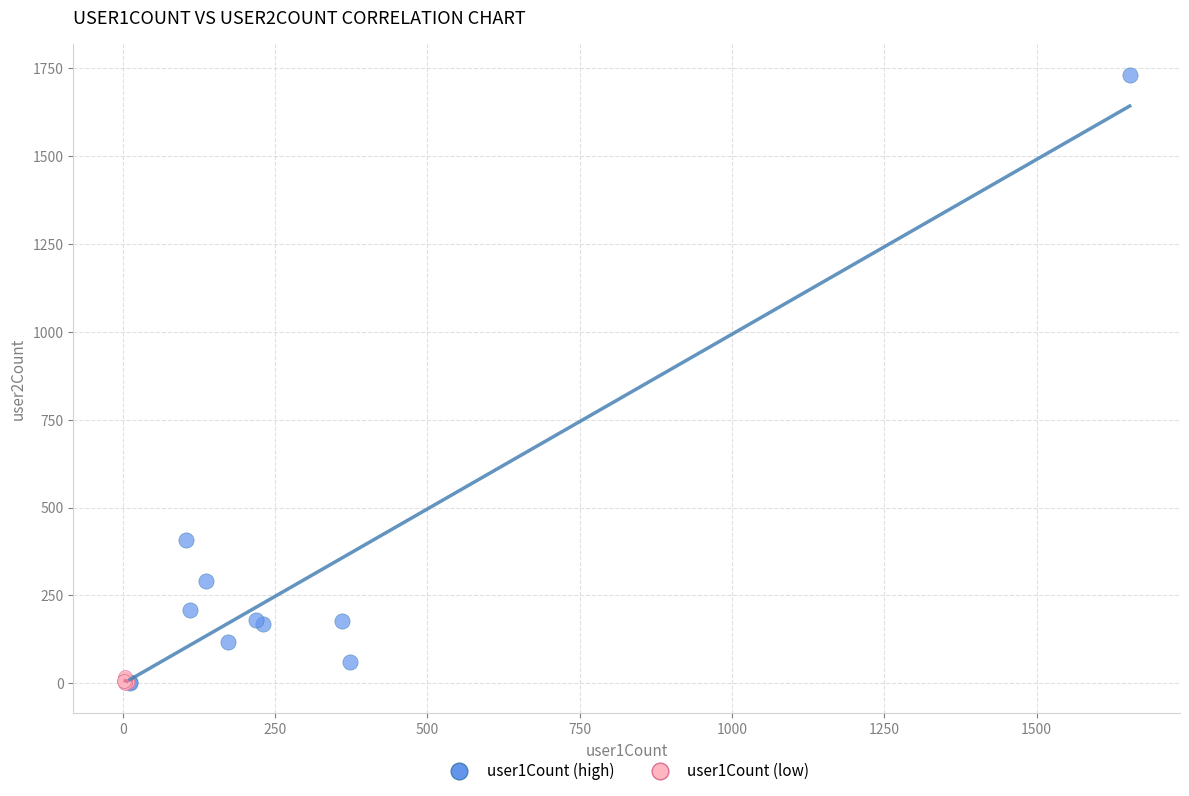

Which series has the largest Y range (max minus min)?

user1Count (high)